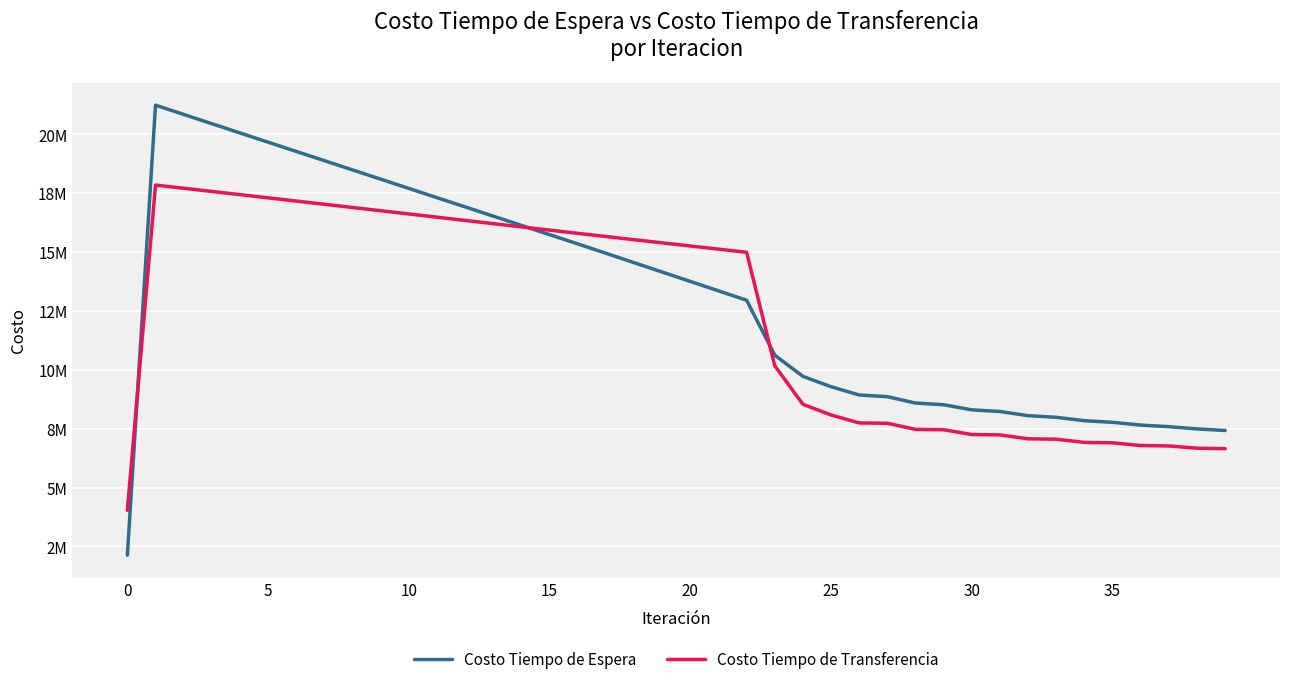

Does the chart have visible grid lines?

Yes